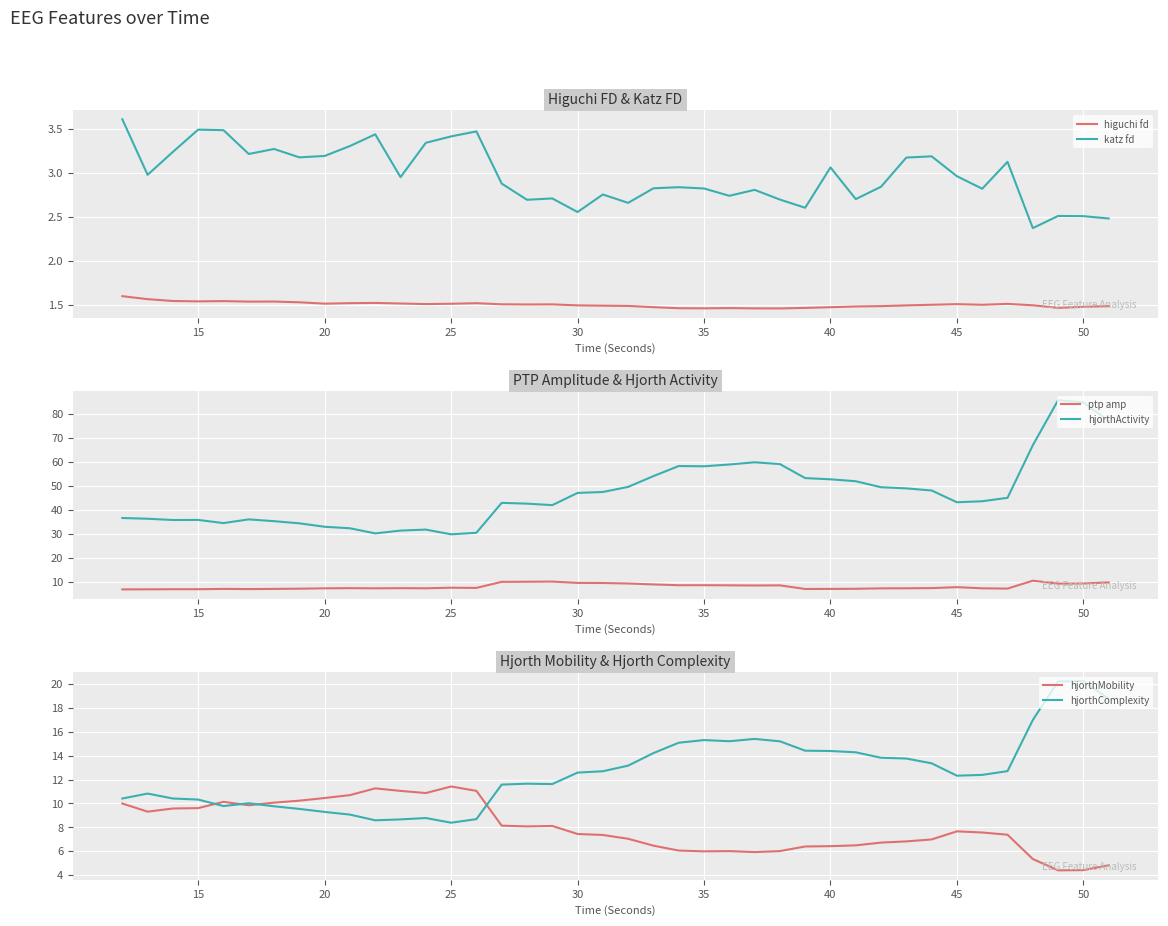

List the series in order of their peak value, lowest first.

higuchi fd, katz fd, ptp amp, hjorthMobility, hjorthComplexity, hjorthActivity